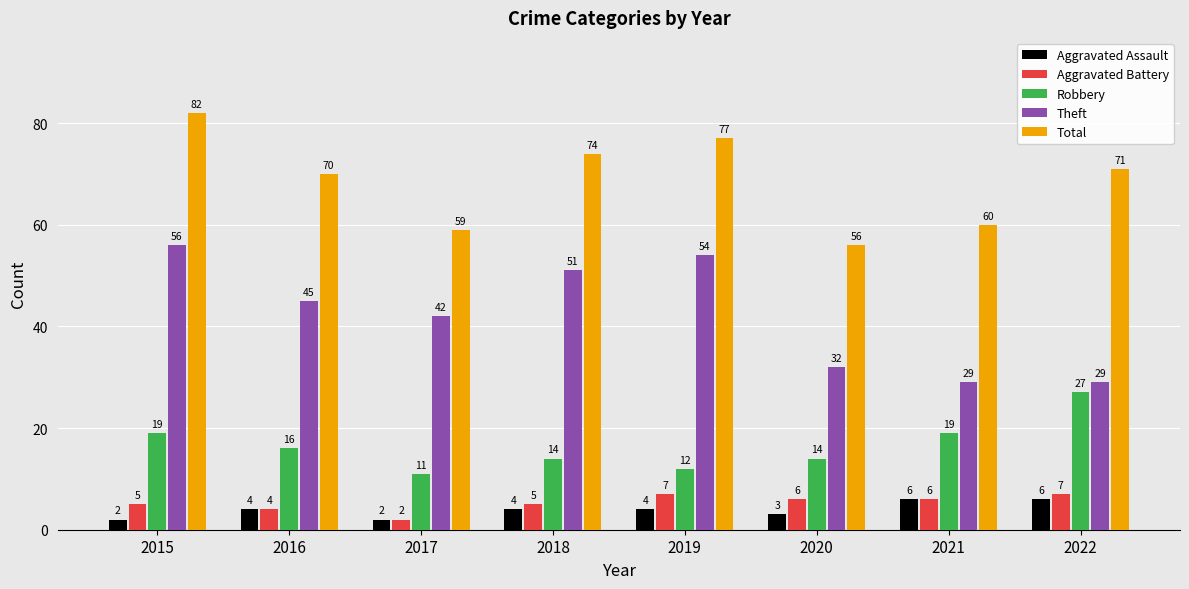

Does the chart contain any negative values?

No